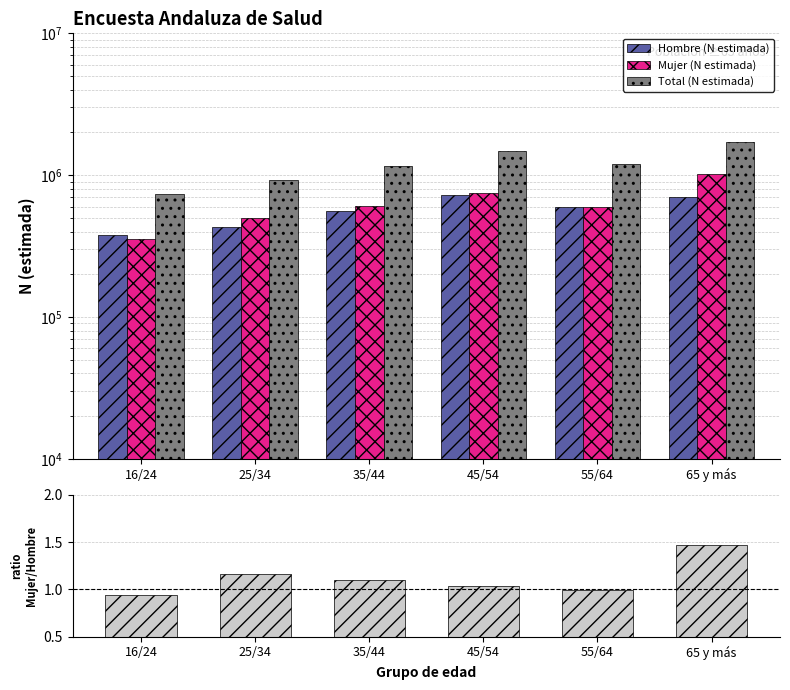

Which series changed the most between 55/64 and 65 y más?

Total (N estimada)